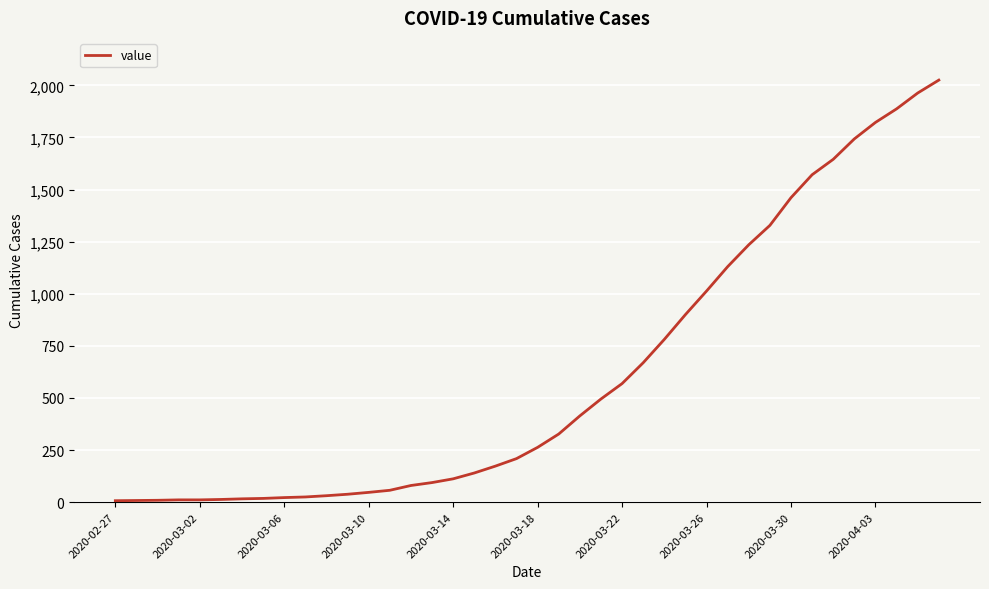

What is the maximum value shown in the chart?

2025